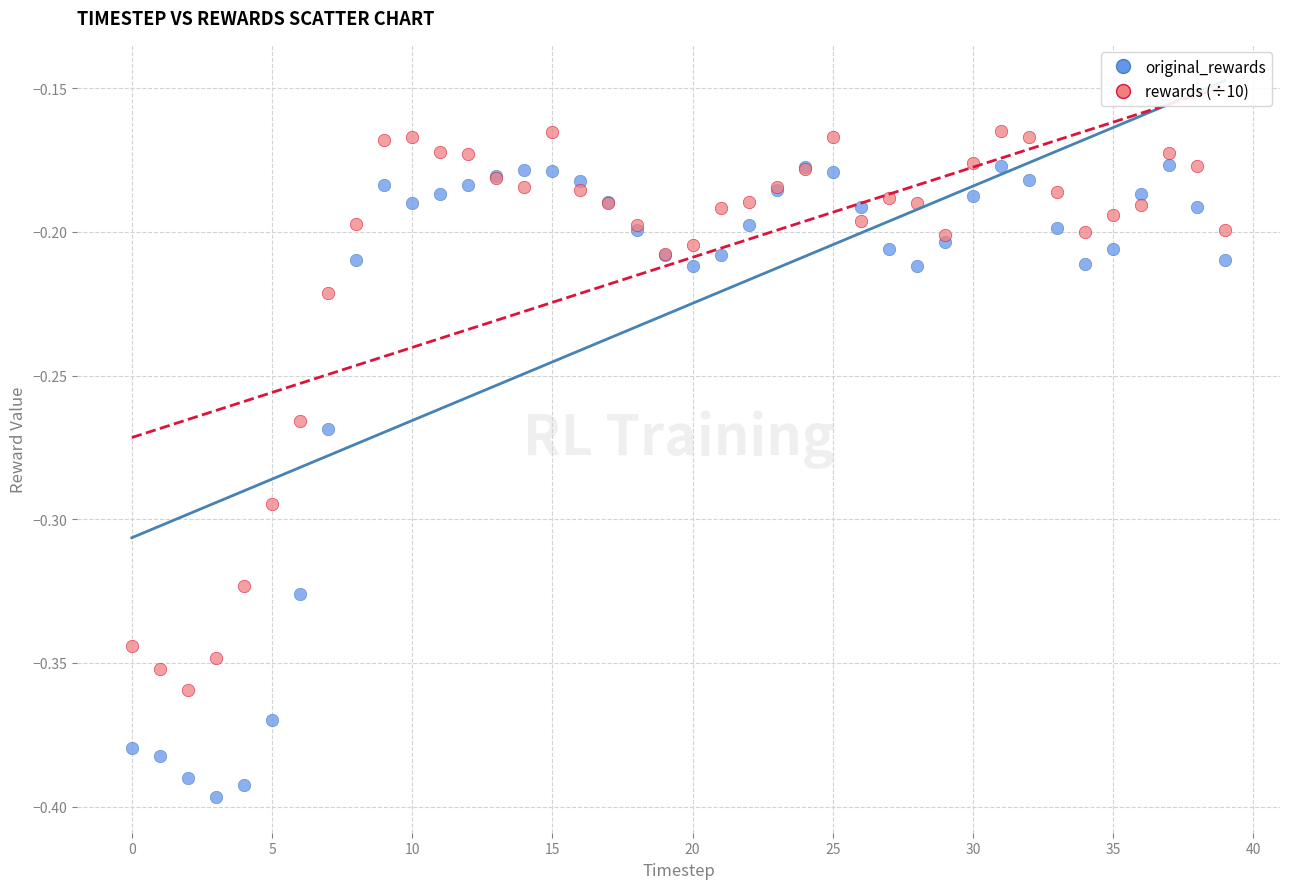

What are all the series names shown in the legend?

original_rewards, rewards (÷10)